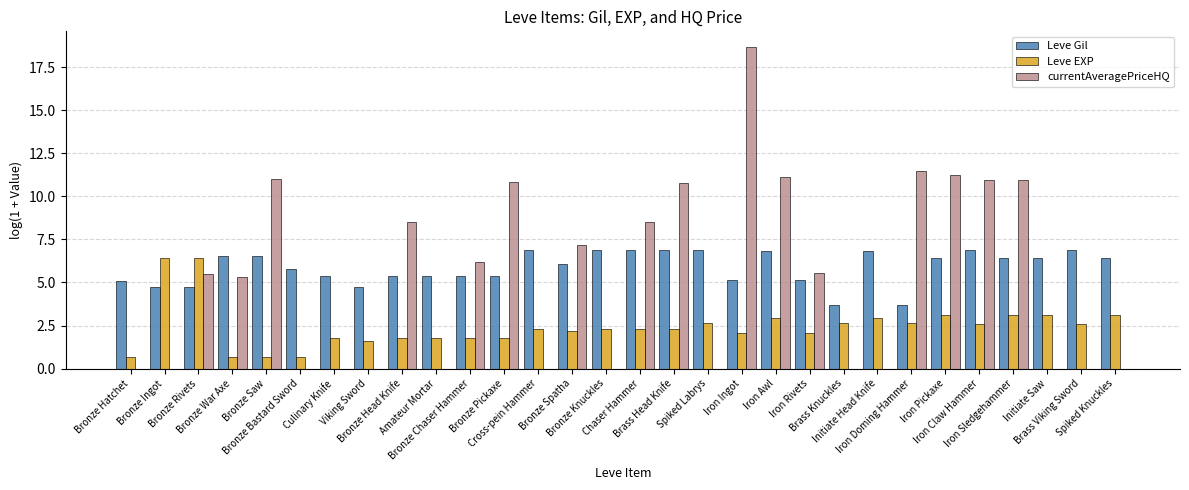

What is the sum of all Leve EXP values?

73.1